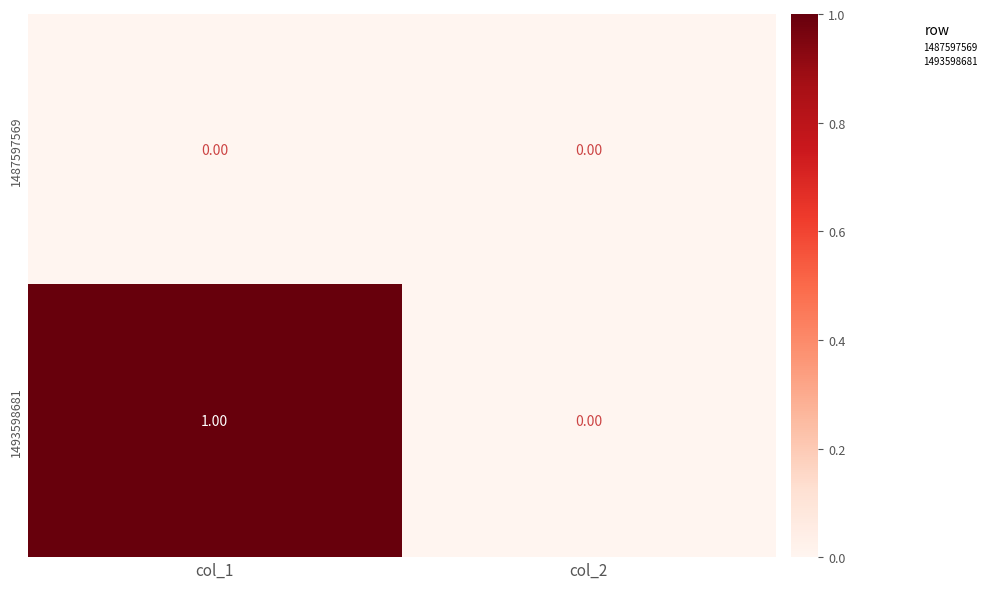

At which category does the chart reach its peak across all series?

col_1